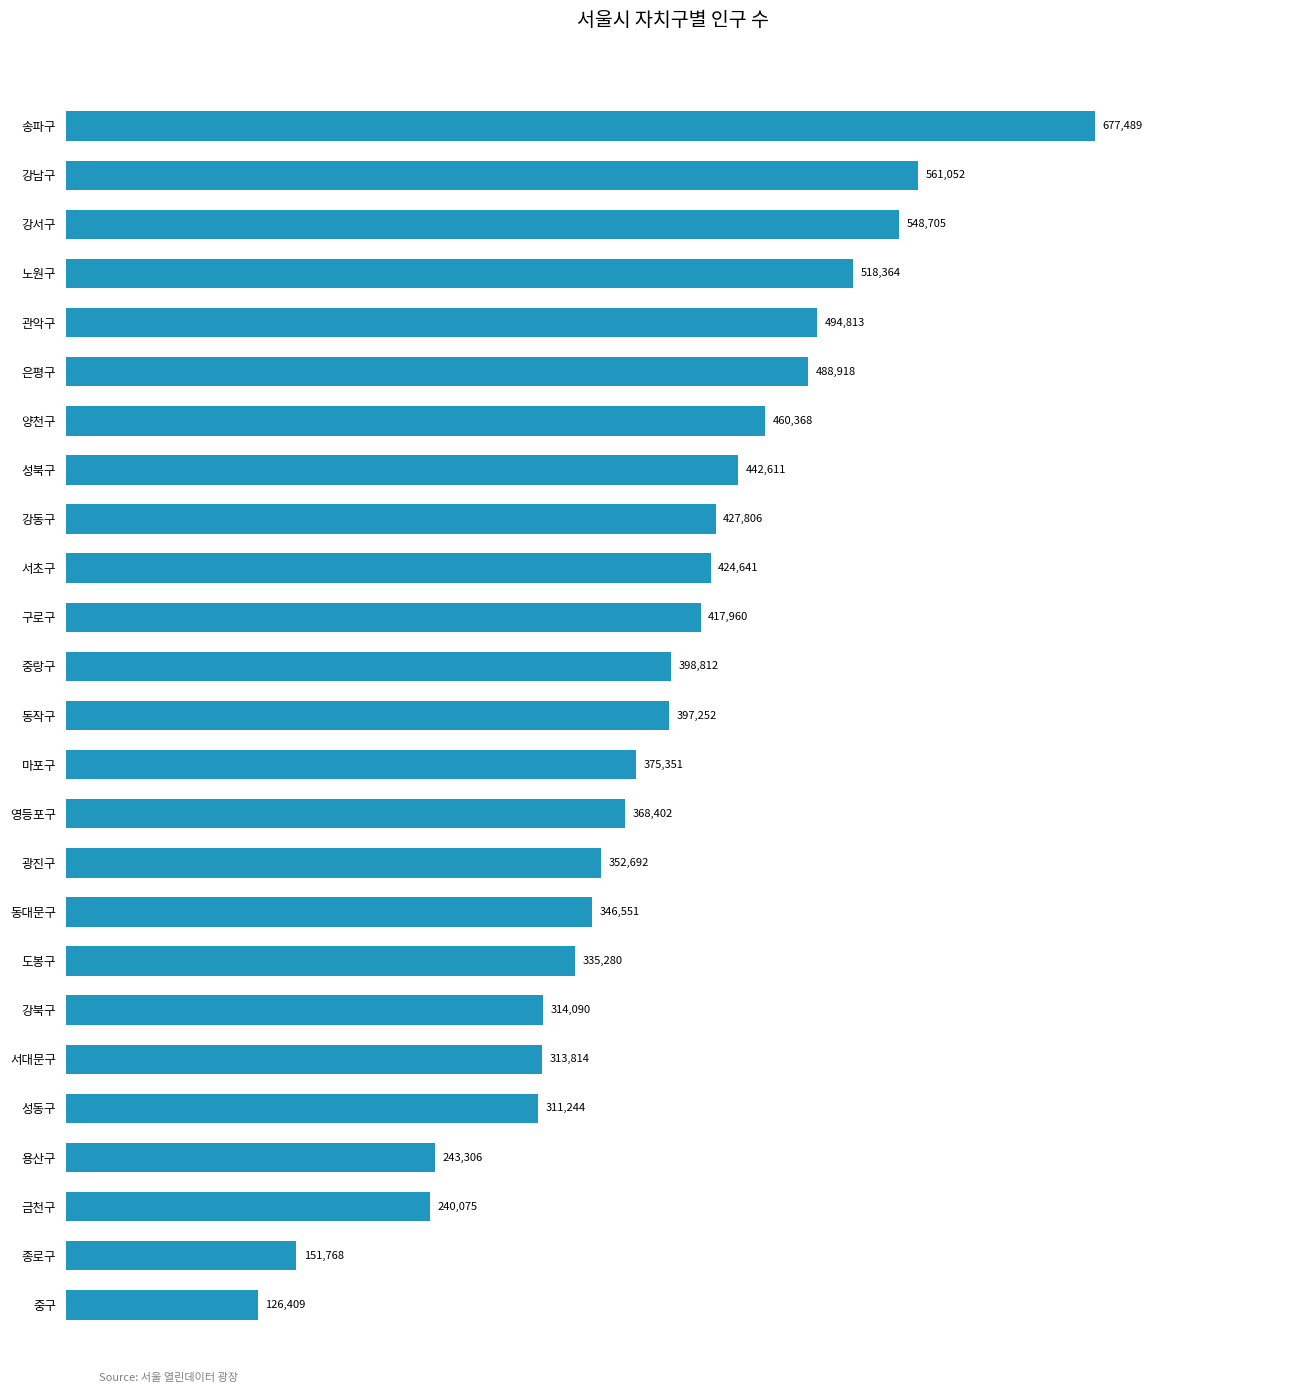

How many data points does each series have?

25